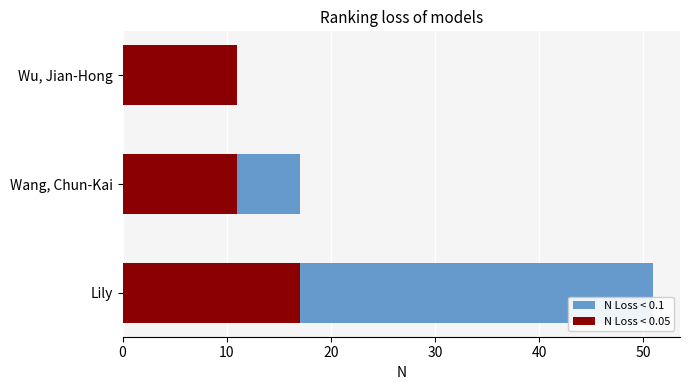

How many groups of bars are there?

3